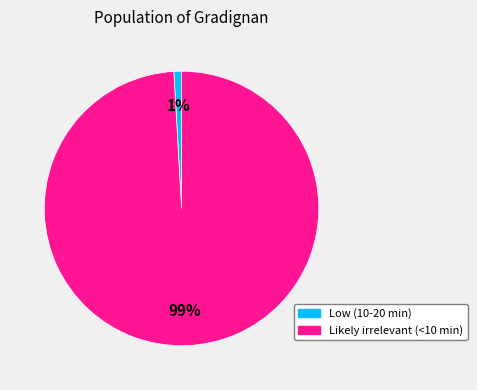

Which slice is the largest?

Likely irrelevant (<10 min)